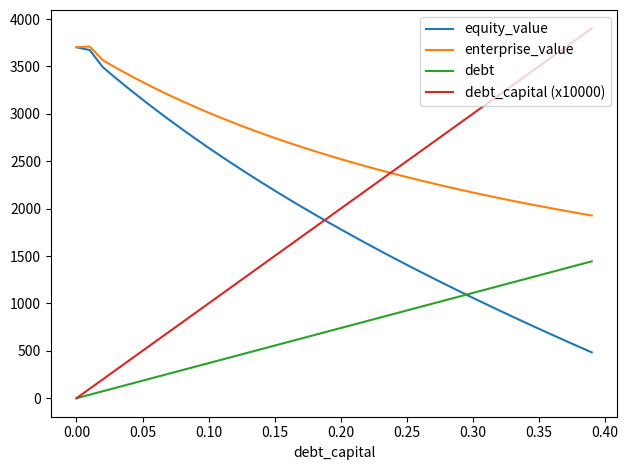

Is this an area chart (filled region under the line)?

No